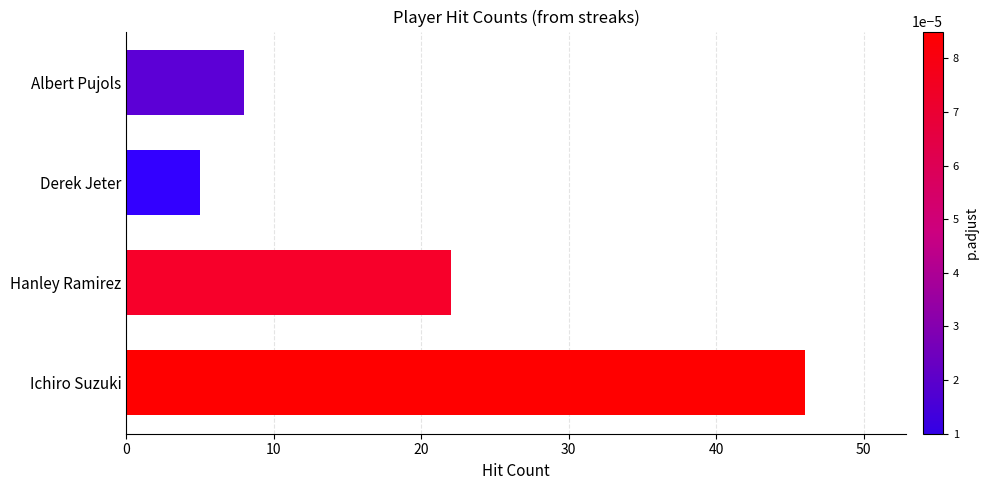

What is the sum of the values at Ichiro Suzuki and Derek Jeter?

51